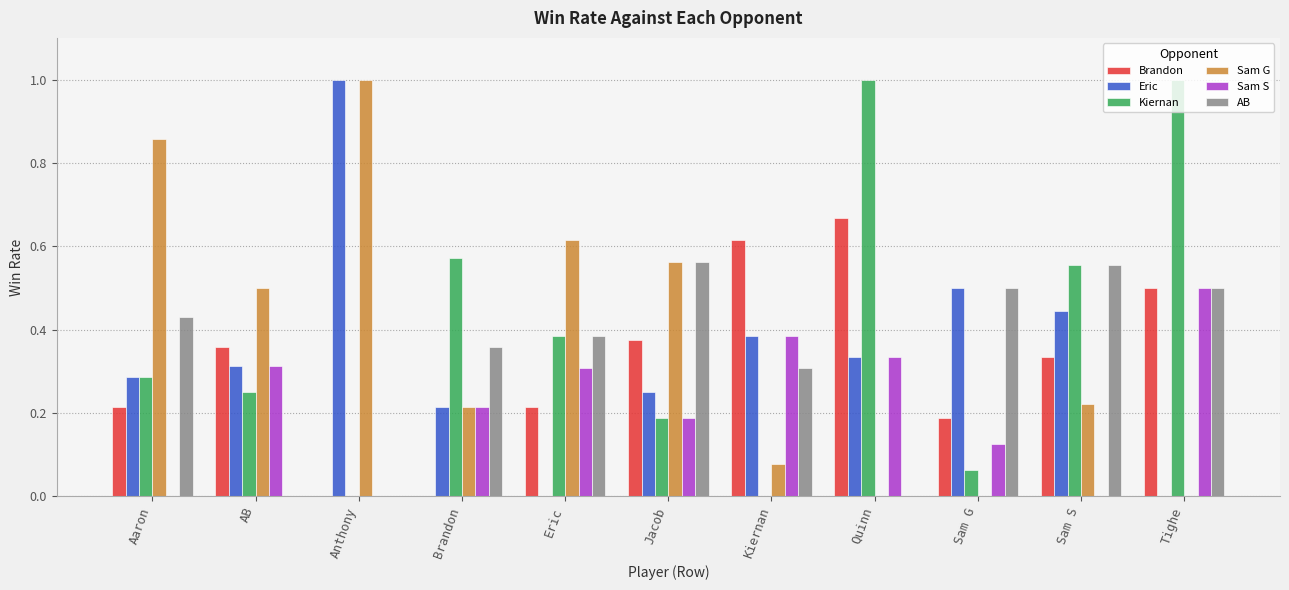

What is the sum of the Brandon values at Aaron and Kiernan?

0.8